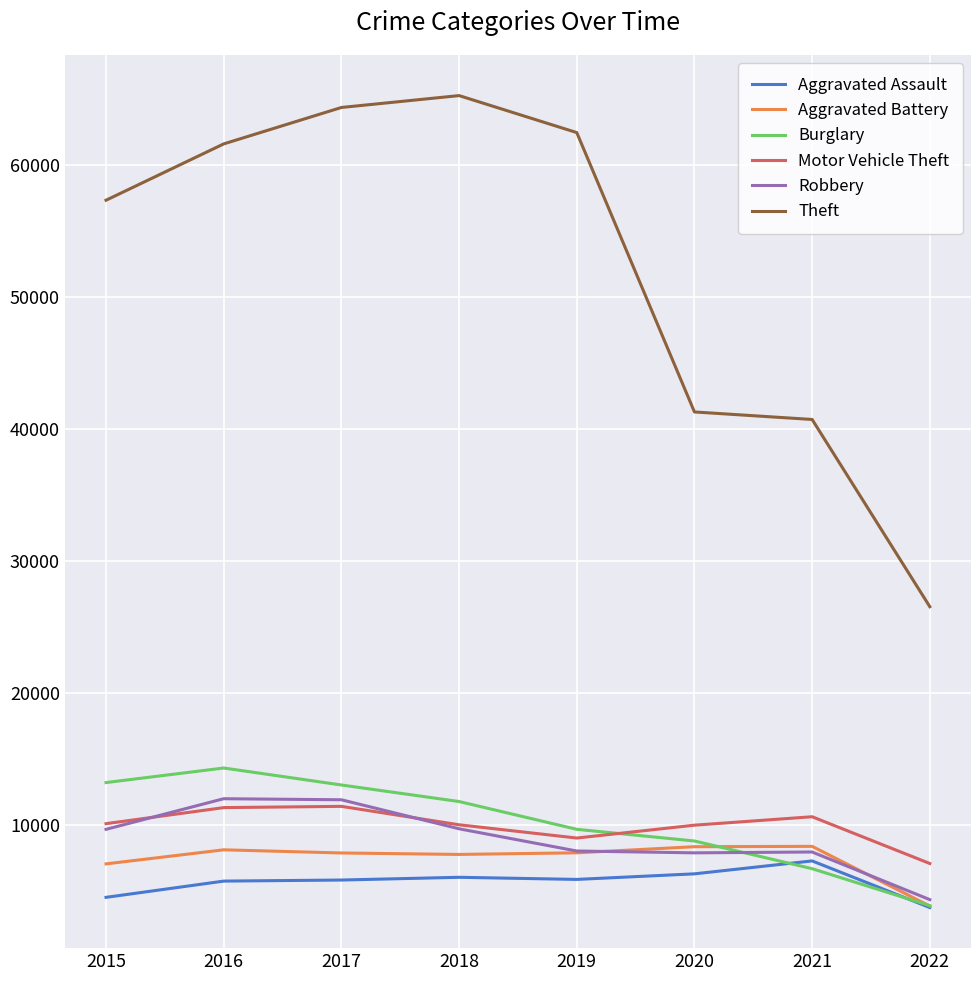

What is the minimum value for Burglary?

3849